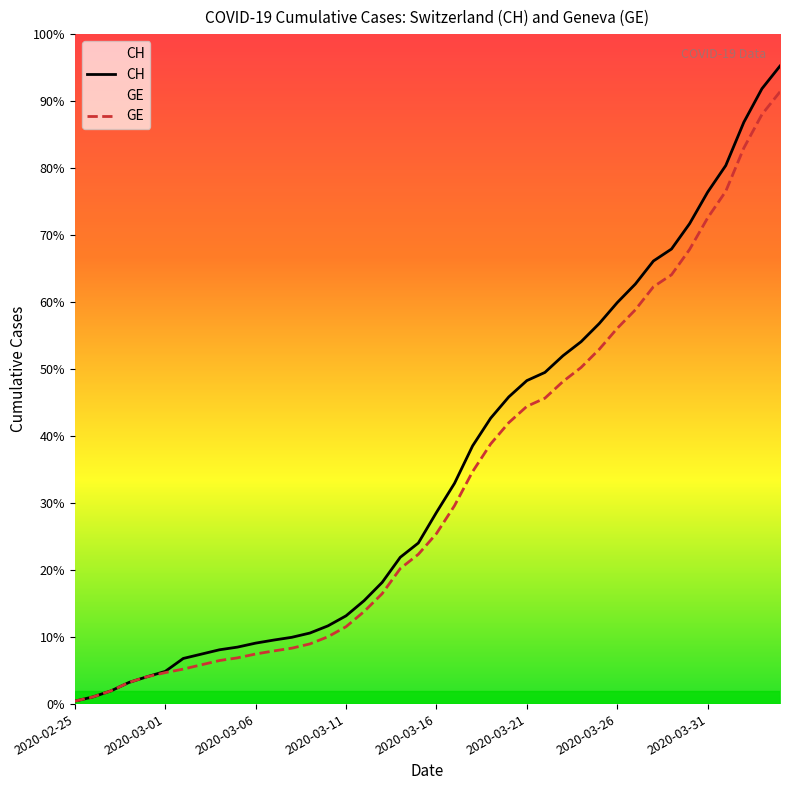

Does the chart display data point markers on the line(s)?

No